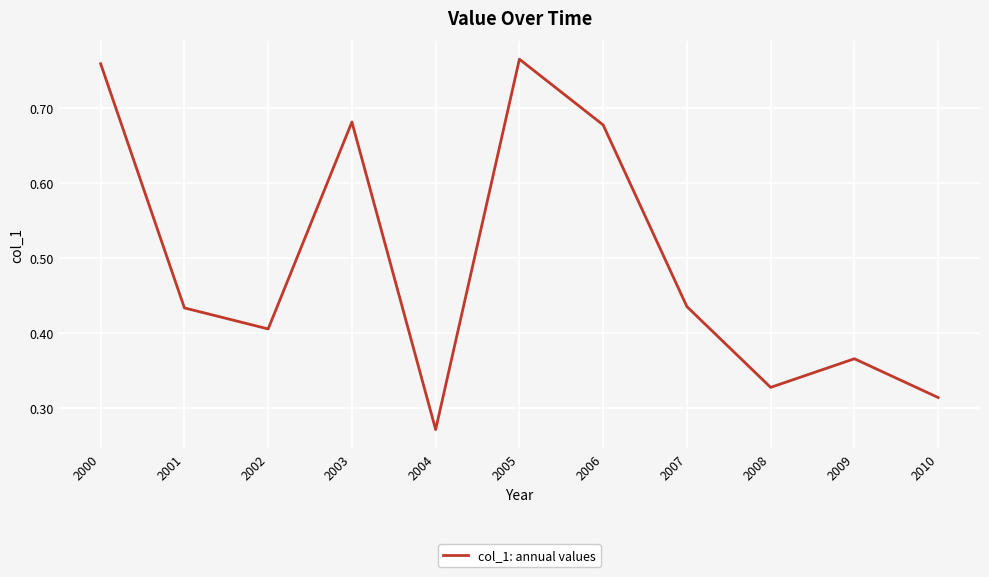

At which category does the chart reach its peak across all series?

2005